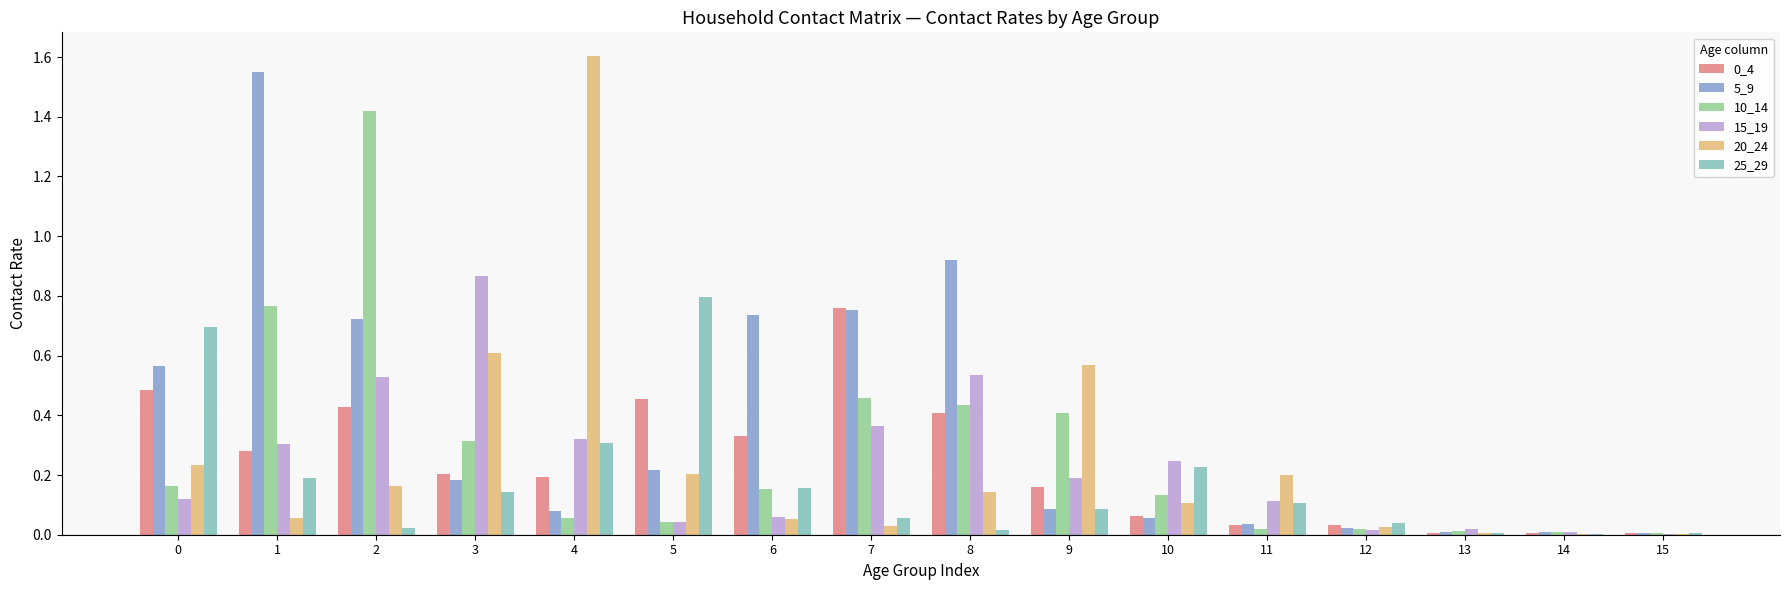

What is the total value across all series at 4?

2.6